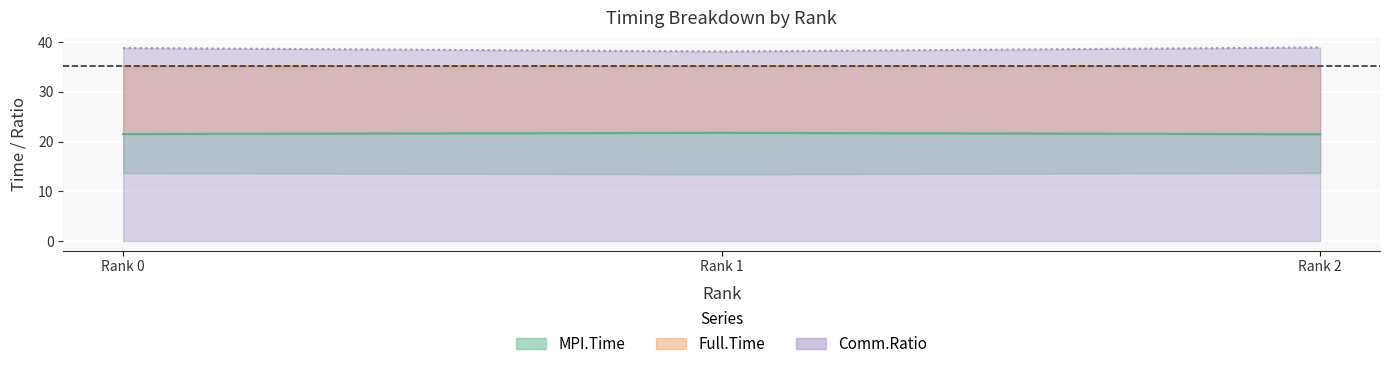

Approximately how many times larger is the value at Rank 1 compared to Rank 2?

1.0